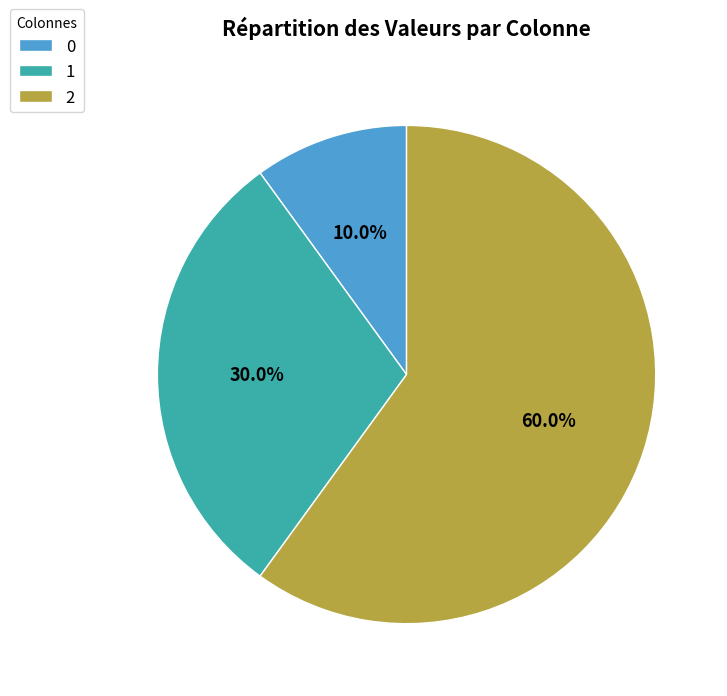

Does any single category account for the majority?

Yes